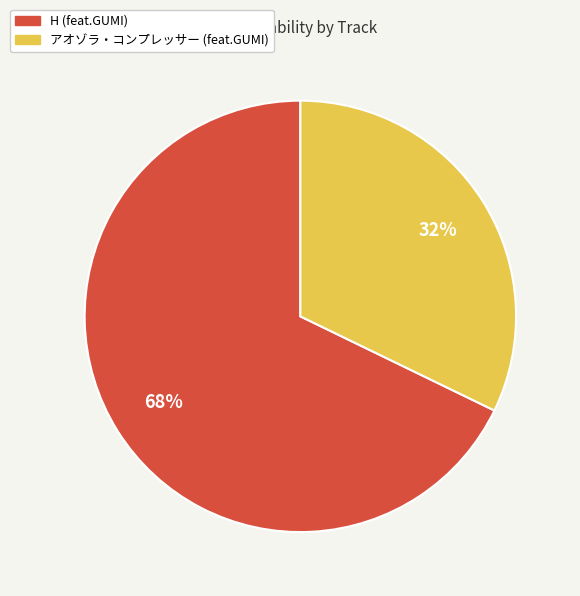

Count the number of slices in the pie.

2